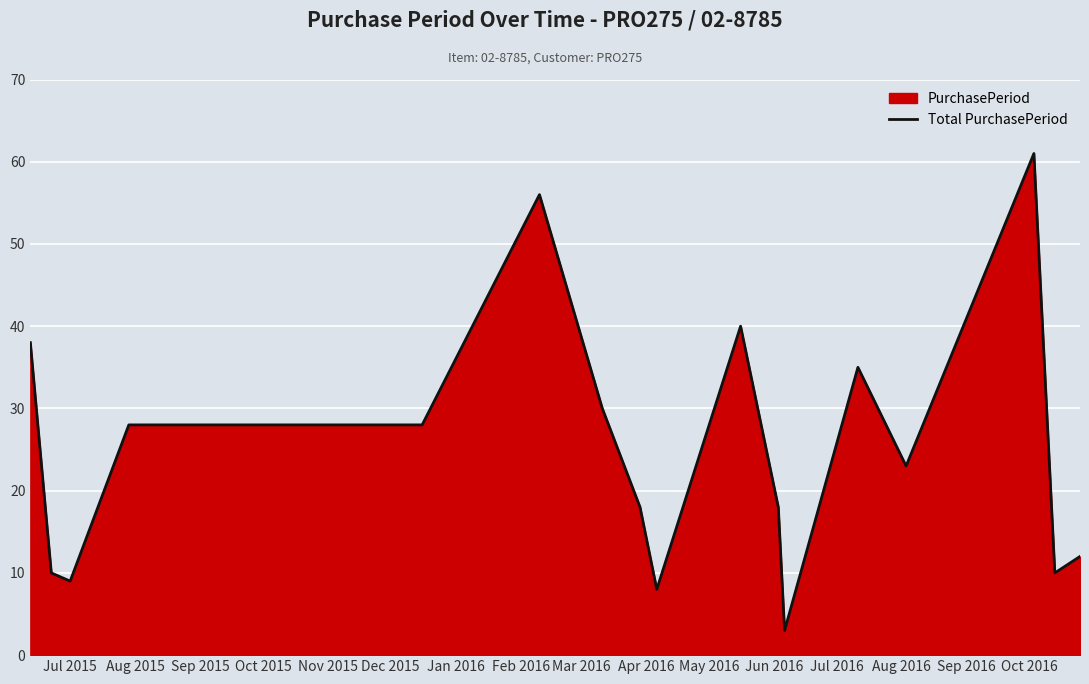

What is the smallest value displayed?

3